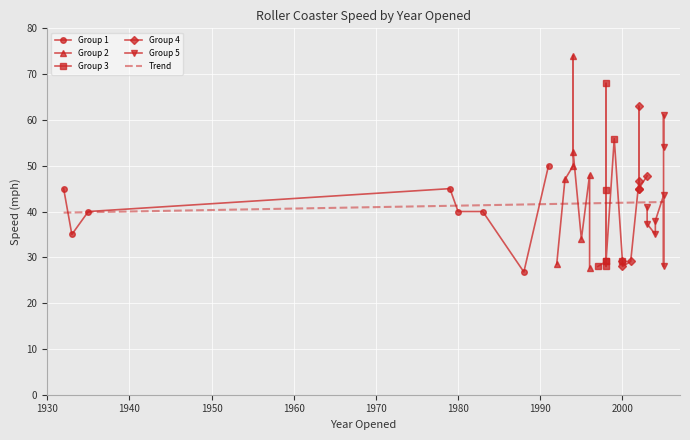

What is the value of the Group 1 point at the 7th from the left?

26.8